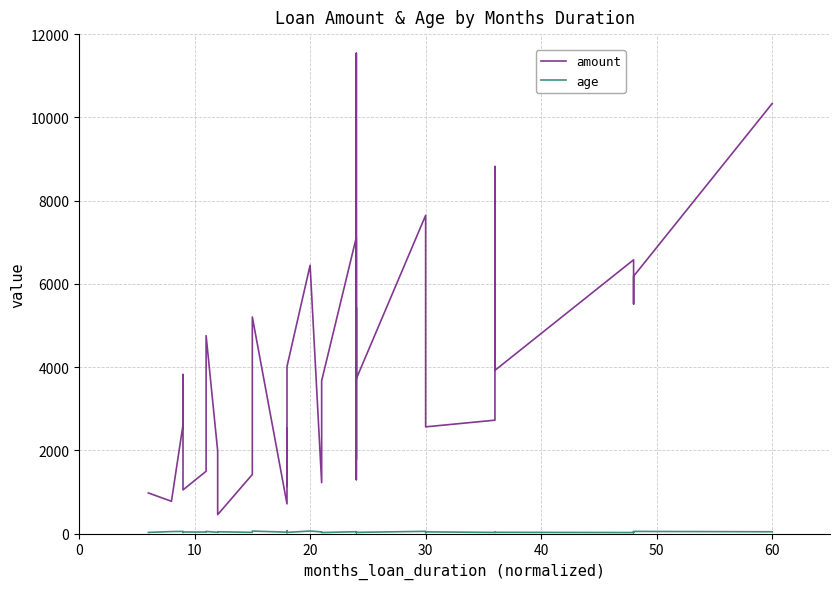

What is the lowest value of the age series?

21.9